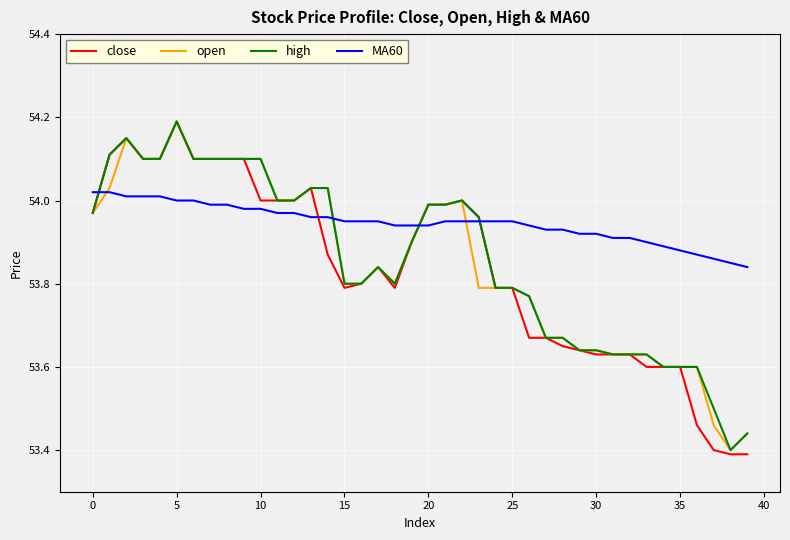

Does the chart display data point markers on the line(s)?

No